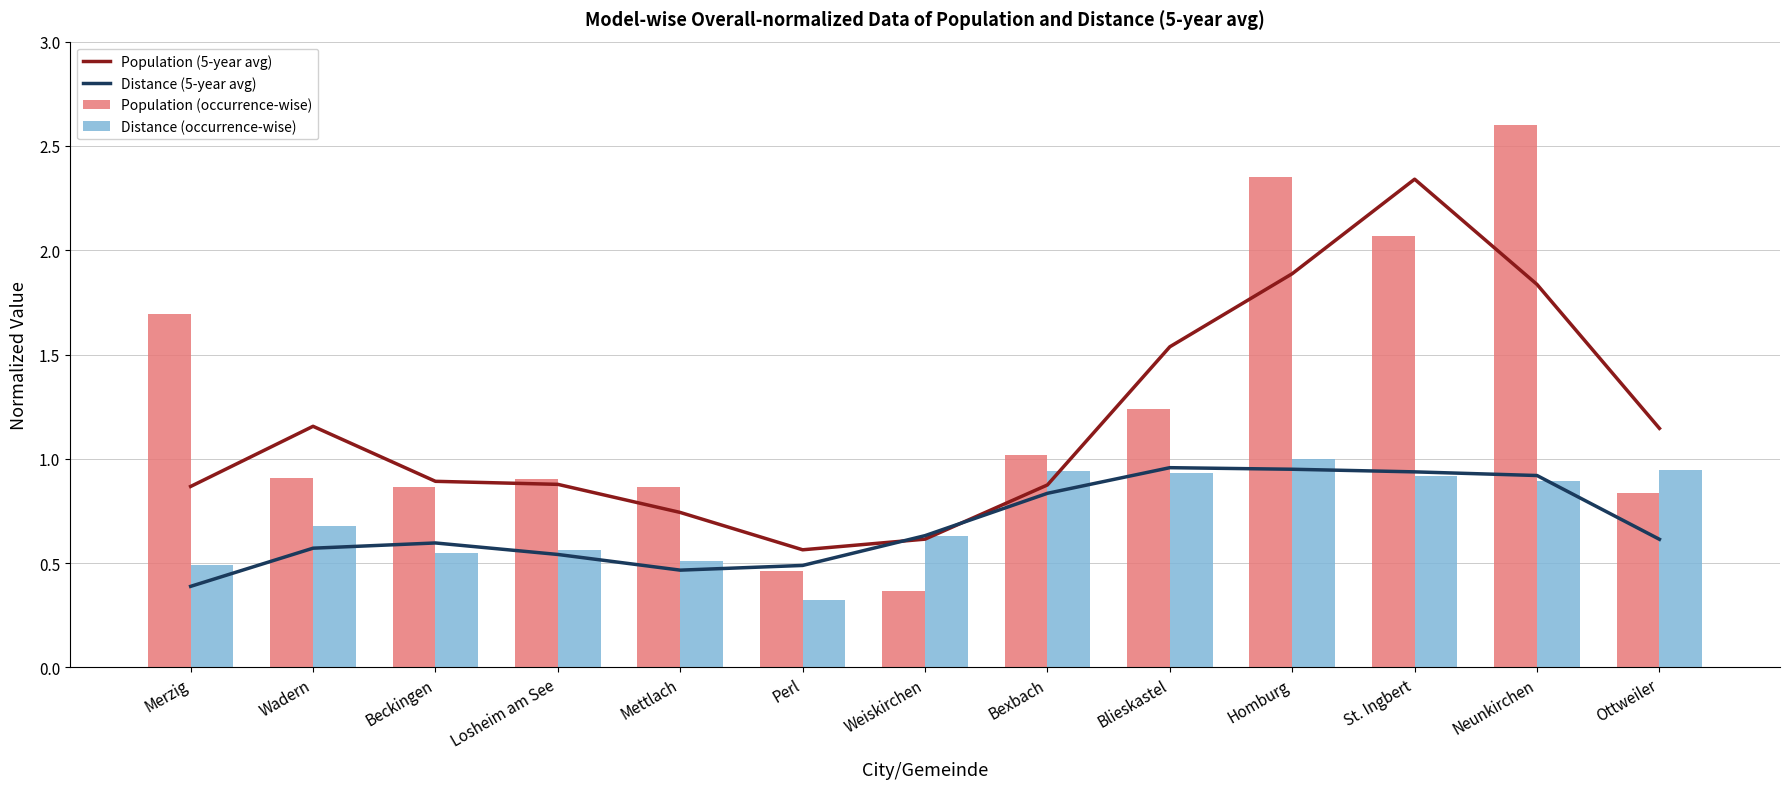

What value does the Population (occurrence-wise) series have at Neunkirchen?

2.6